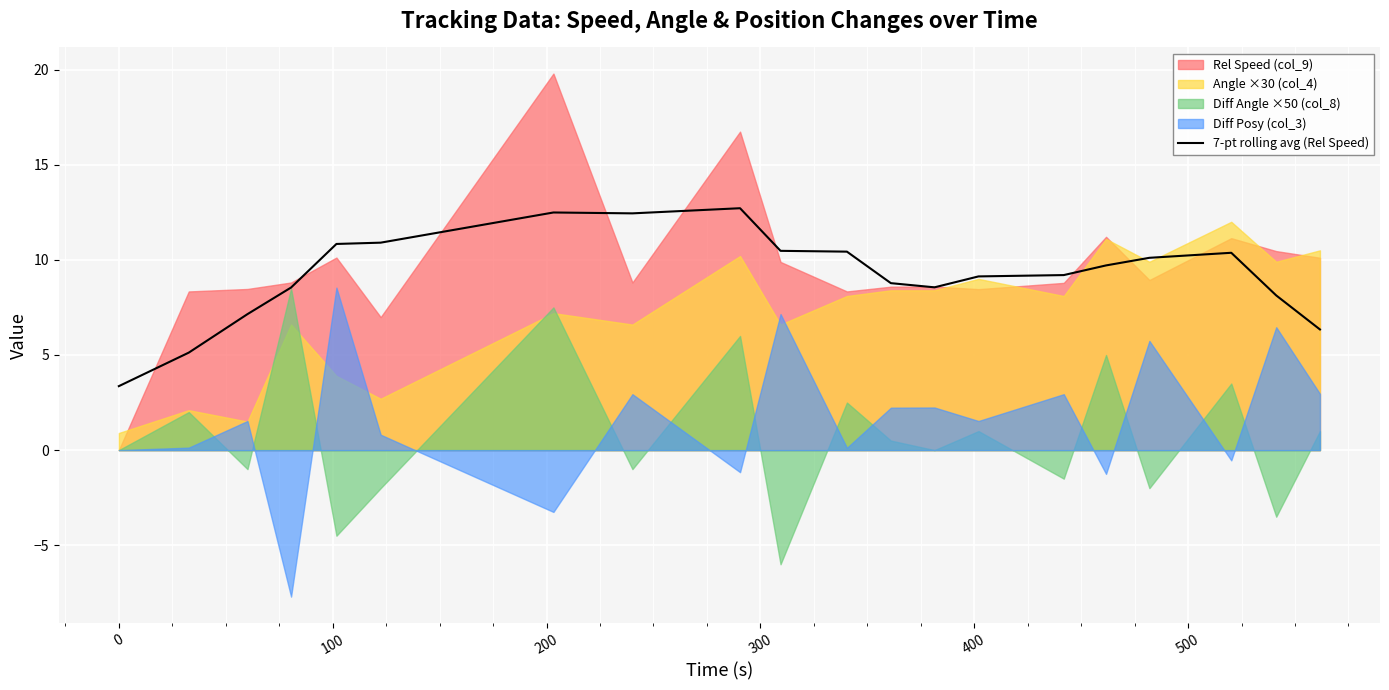

What is the difference between the second highest and minimum values?

9.1